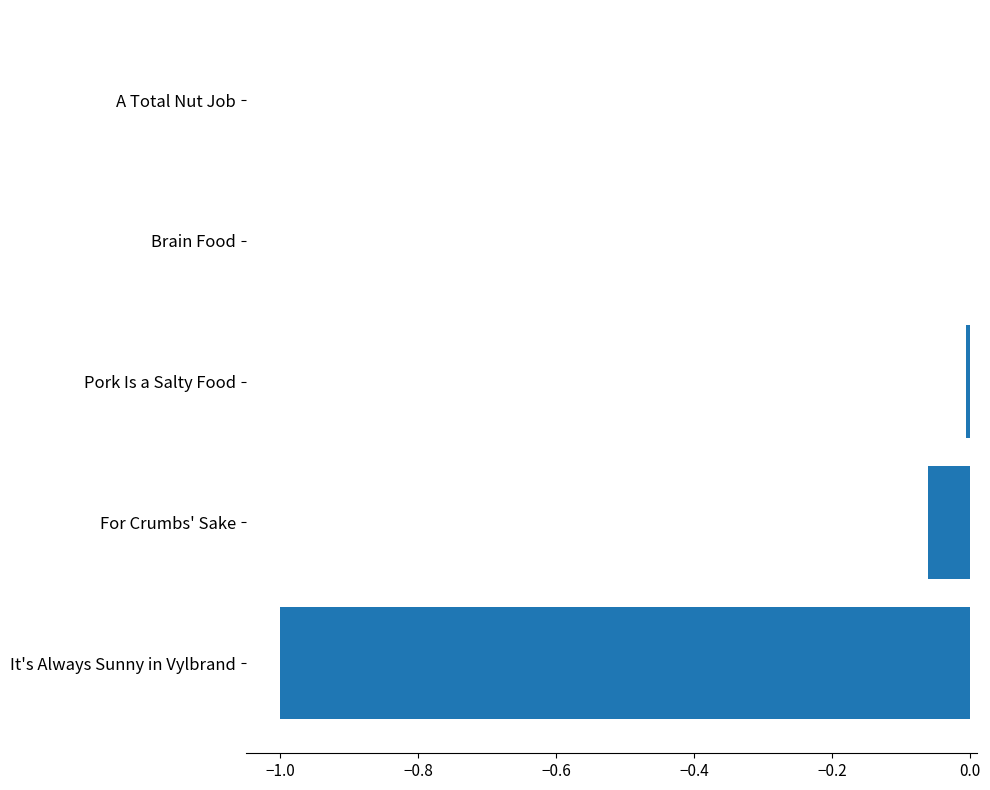

Read the value at It's Always Sunny in Vylbrand.

-1.0